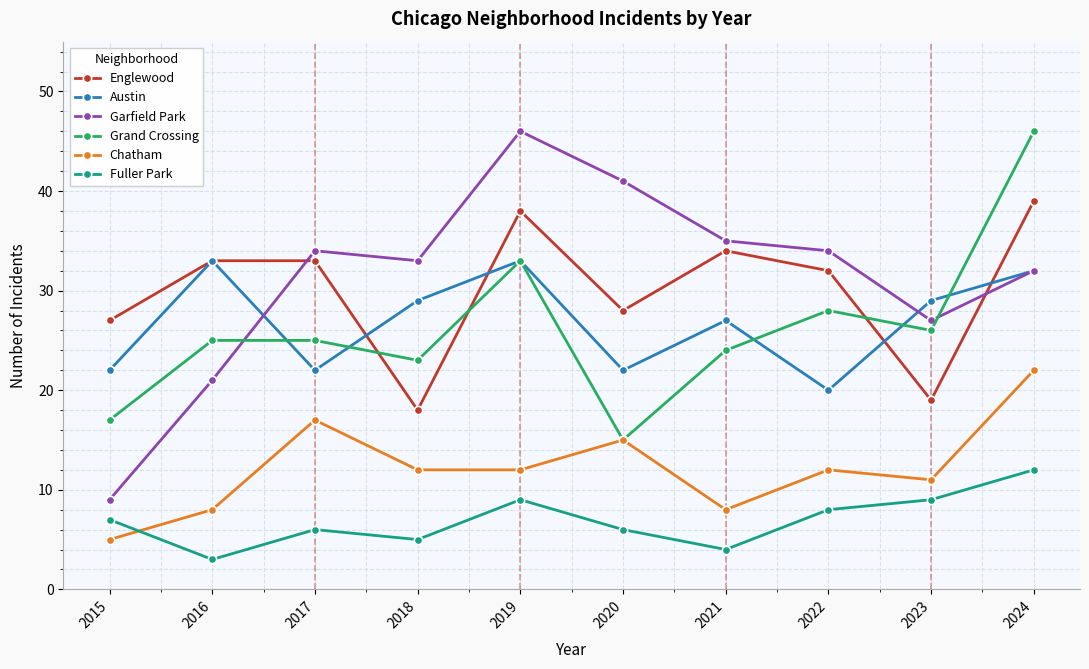

Is it true that Fuller Park equals 8 at 2017?

False